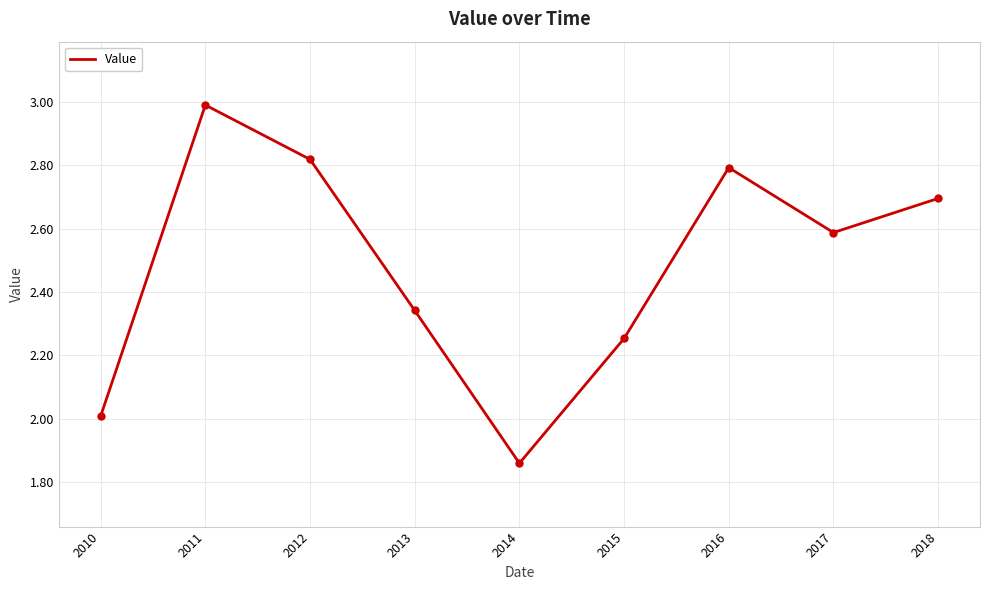

Rank the categories by value from lowest to highest.

2014, 2010, 2015, 2013, 2017, 2018, 2016, 2012, 2011